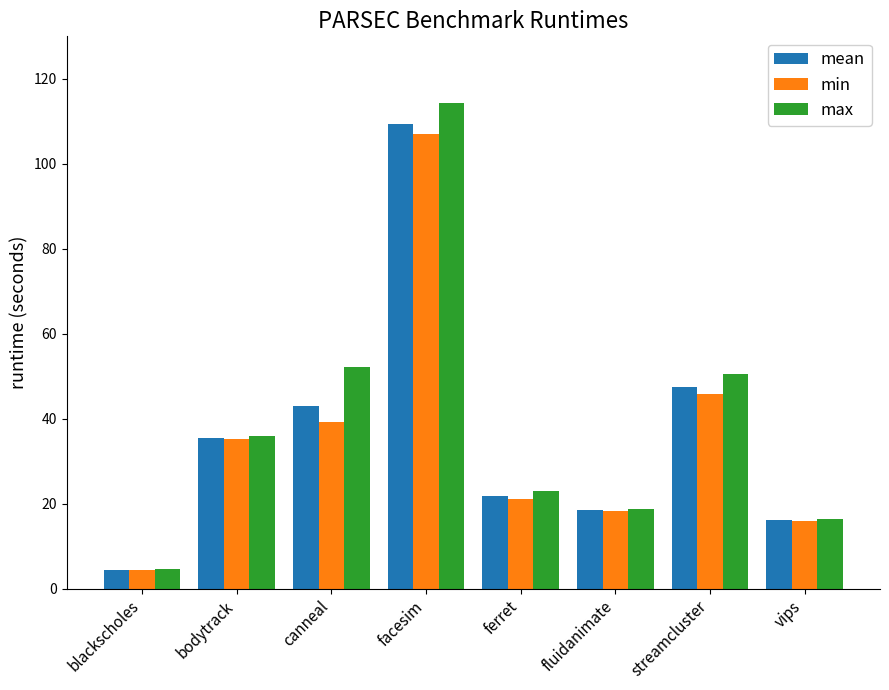

Rank the series by their average value, from lowest to highest.

min, mean, max